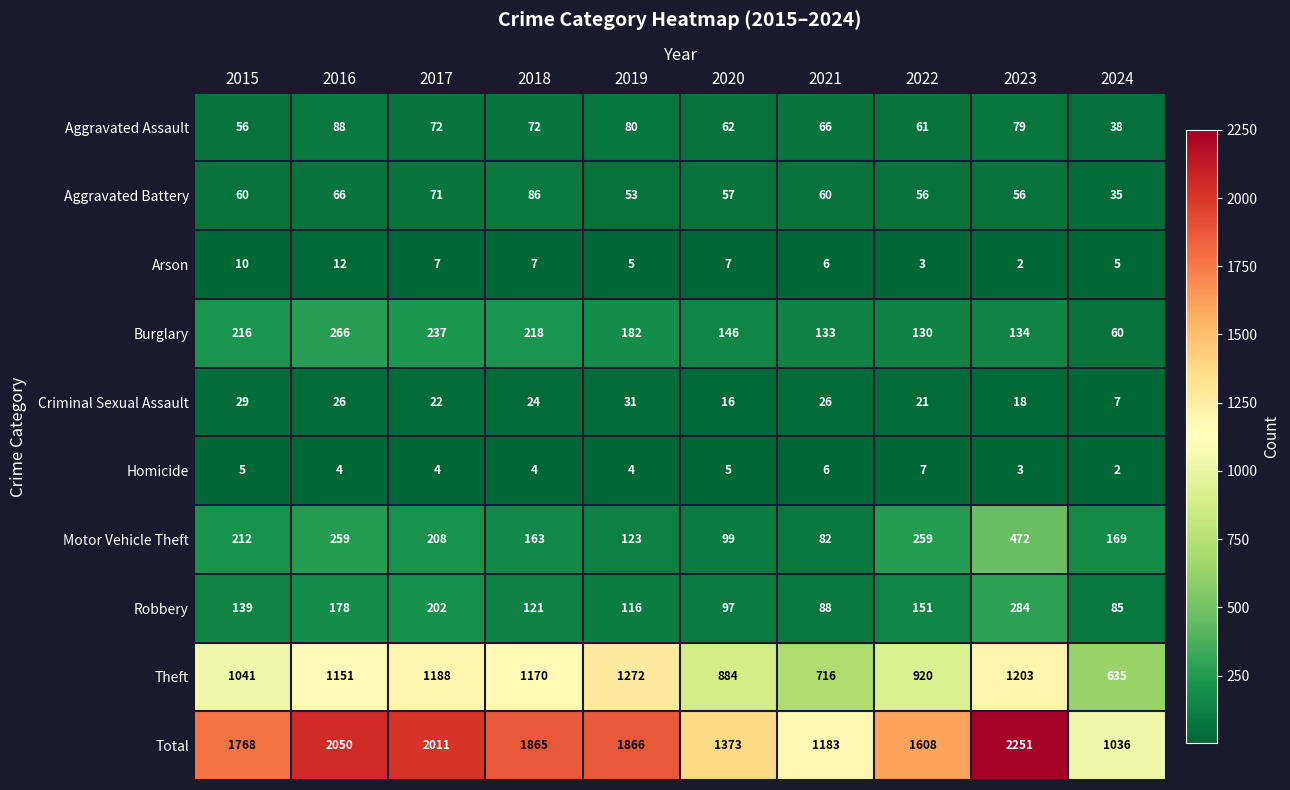

Which series has the largest total across all categories?

Total